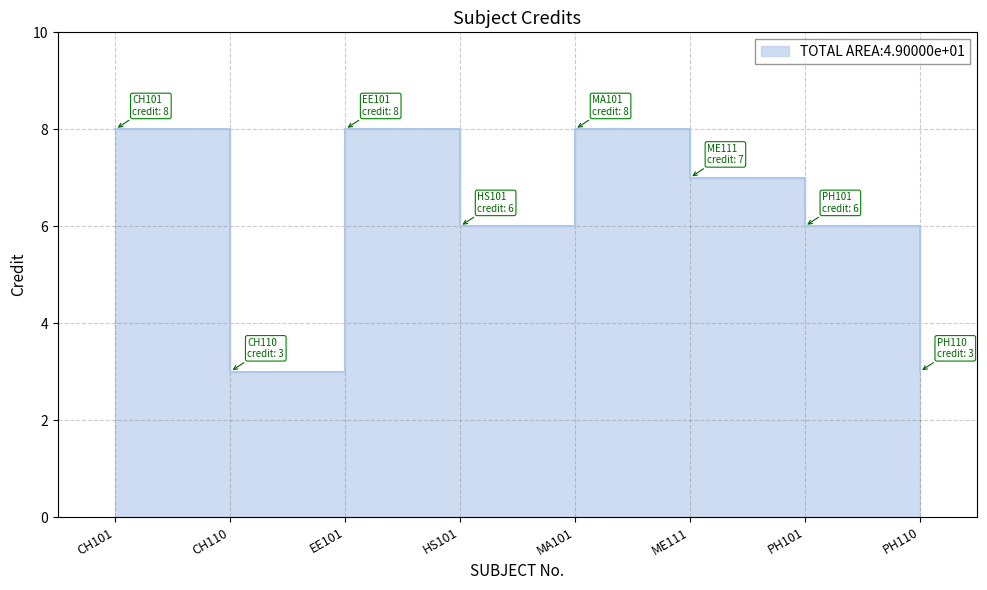

Rank the categories by value from lowest to highest.

CH110, PH110, HS101, PH101, ME111, CH101, EE101, MA101